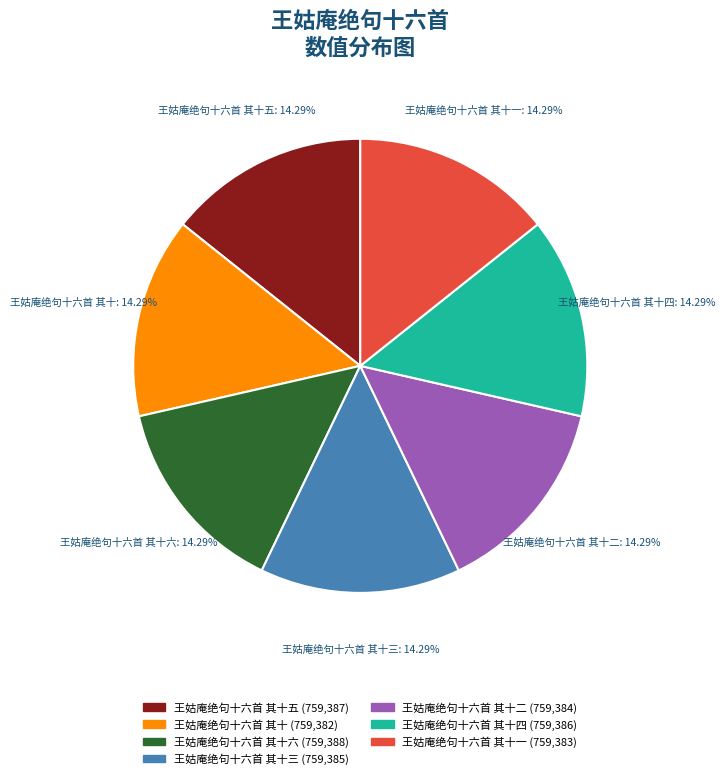

Does any single category account for the majority?

No